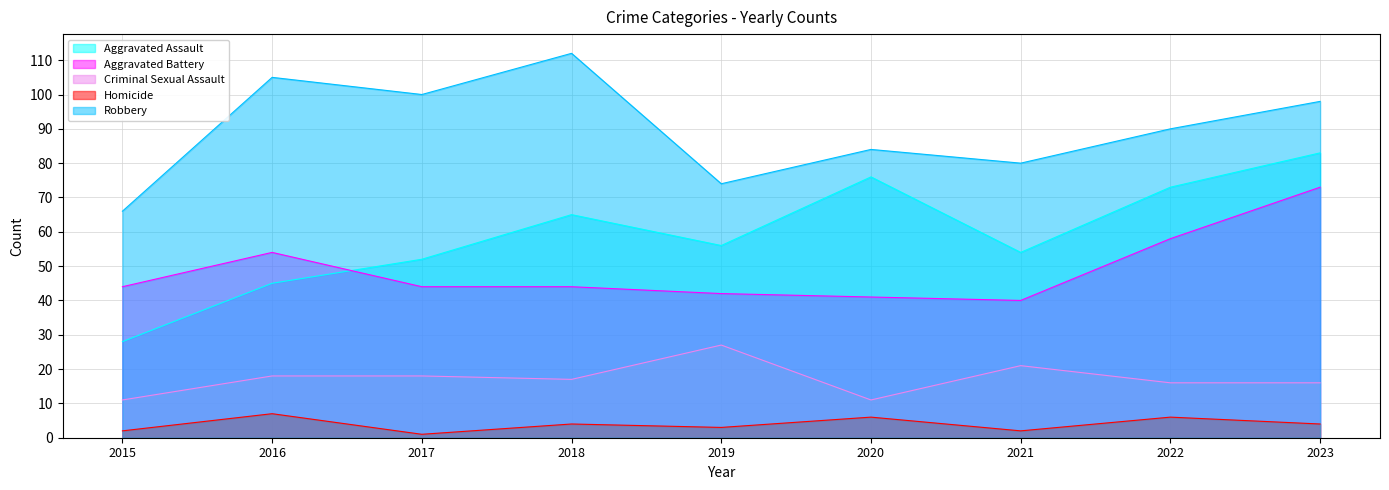

The Aggravated Battery series shows 58 at 2022. True or false?

True